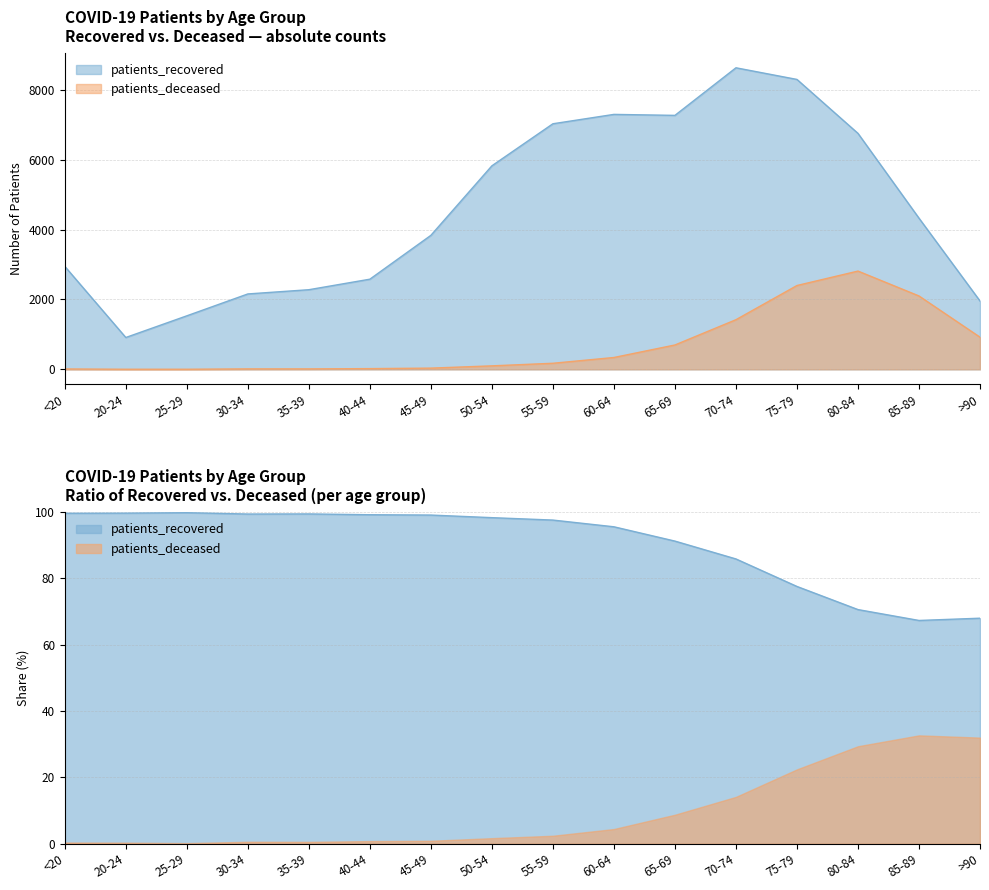

At how many categories does at least one series exceed 3141?

9